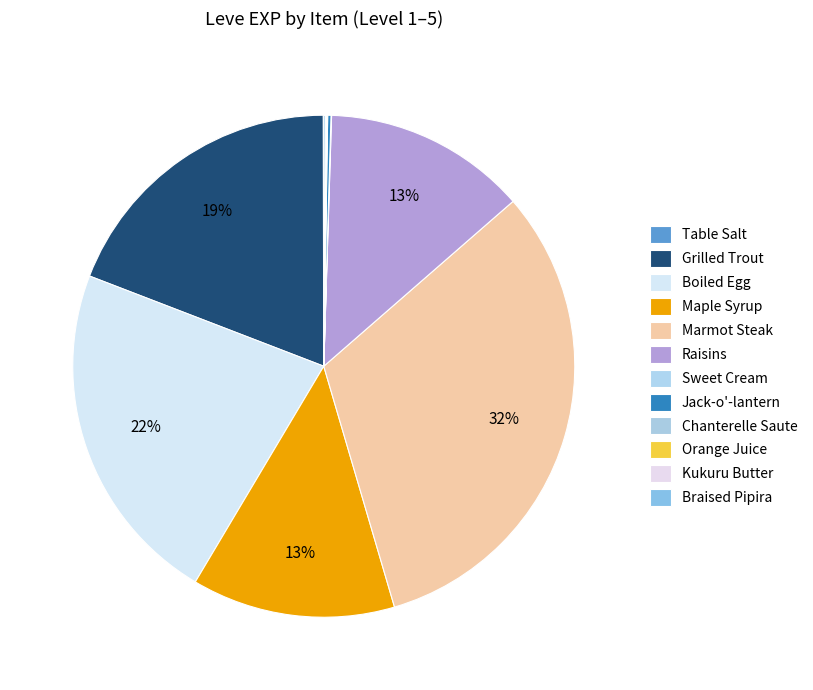

Do Boiled Egg and Kukuru Butter together represent more than half of the pie?

No